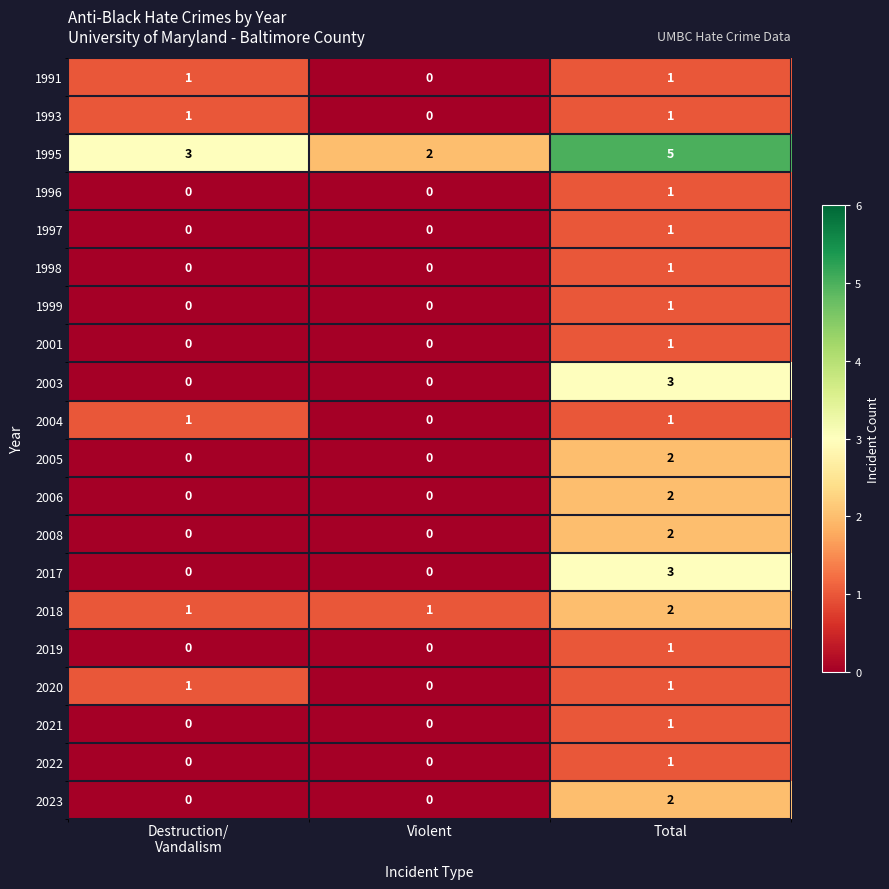

The value of 2003 at Violent is -1. True or false?

False